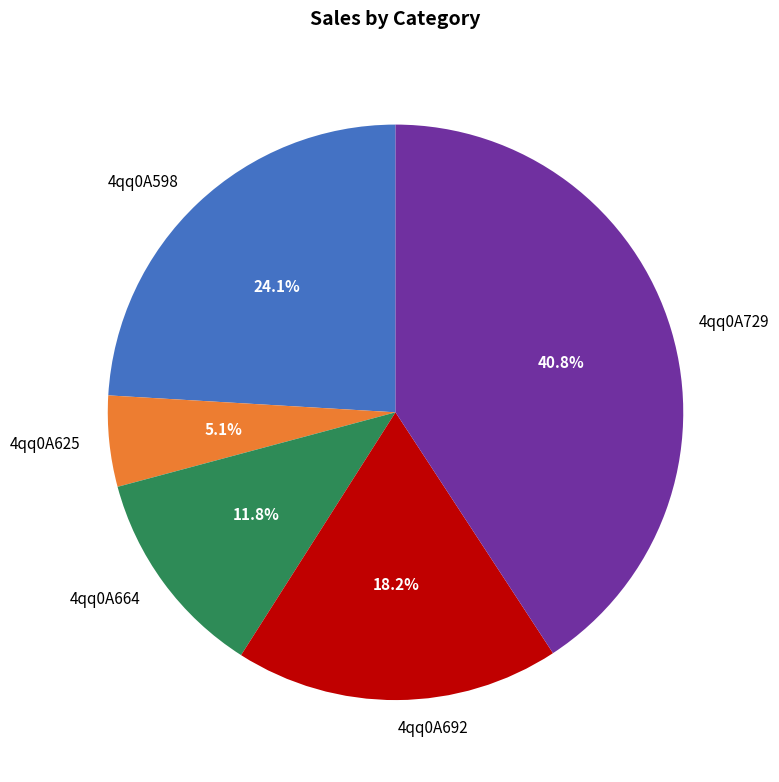

How many segments does this pie chart have?

5